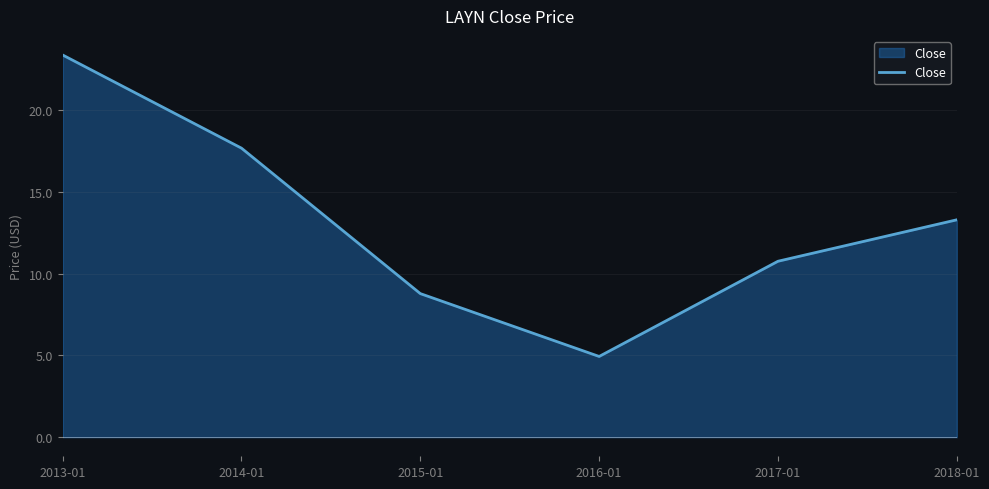

What is the difference between the values at 2013-01 and 2017-01?

12.6